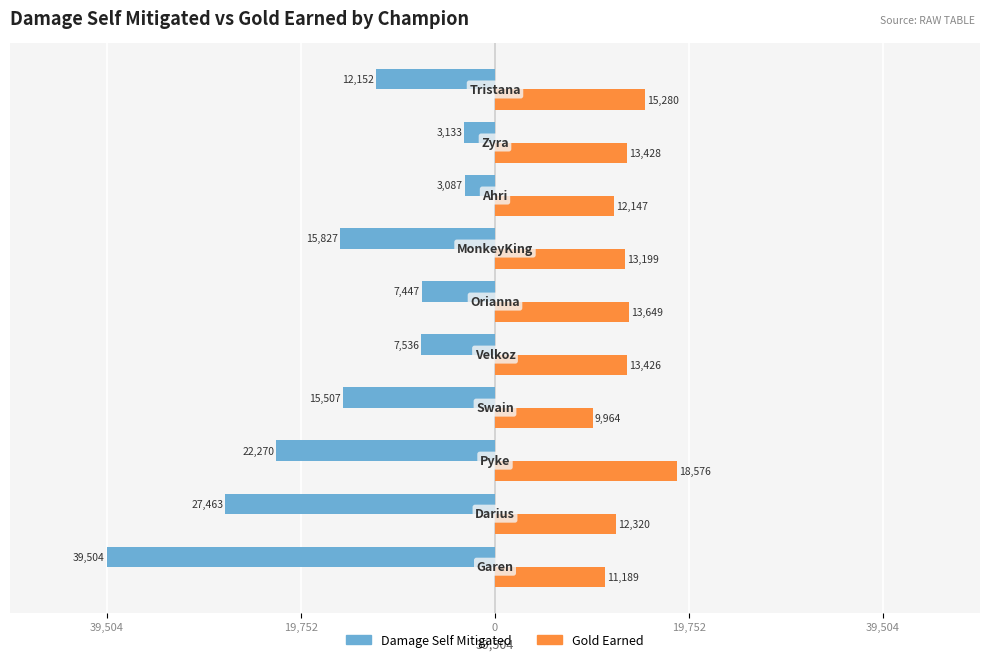

Reading left to right, extract all data points from this chart.

damageSelfMitigated: -39504	-27463	-22270	-15507	-7536	-7447	-15827	-3087	-3133	-12152
goldEarned: 11189	12320	18576	9964	13426	13649	13199	12147	13428	15280